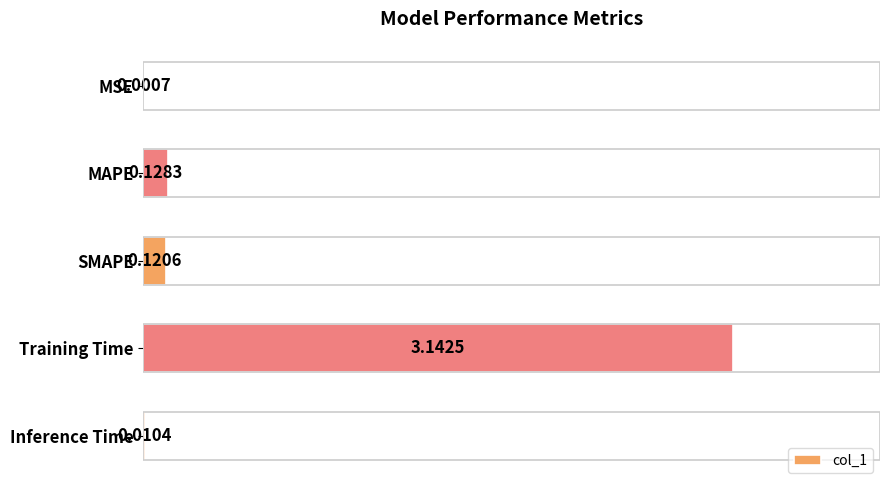

At which label is the value closest to 1?

MAPE